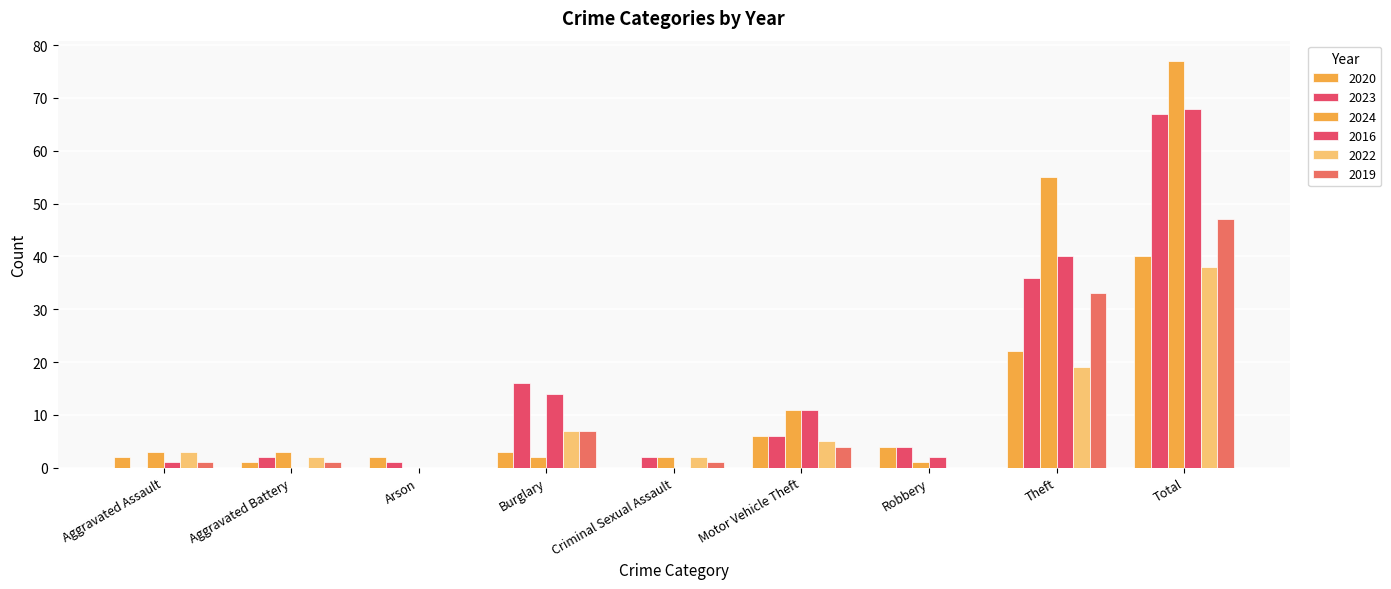

What is the sum of all 2024 values?

154